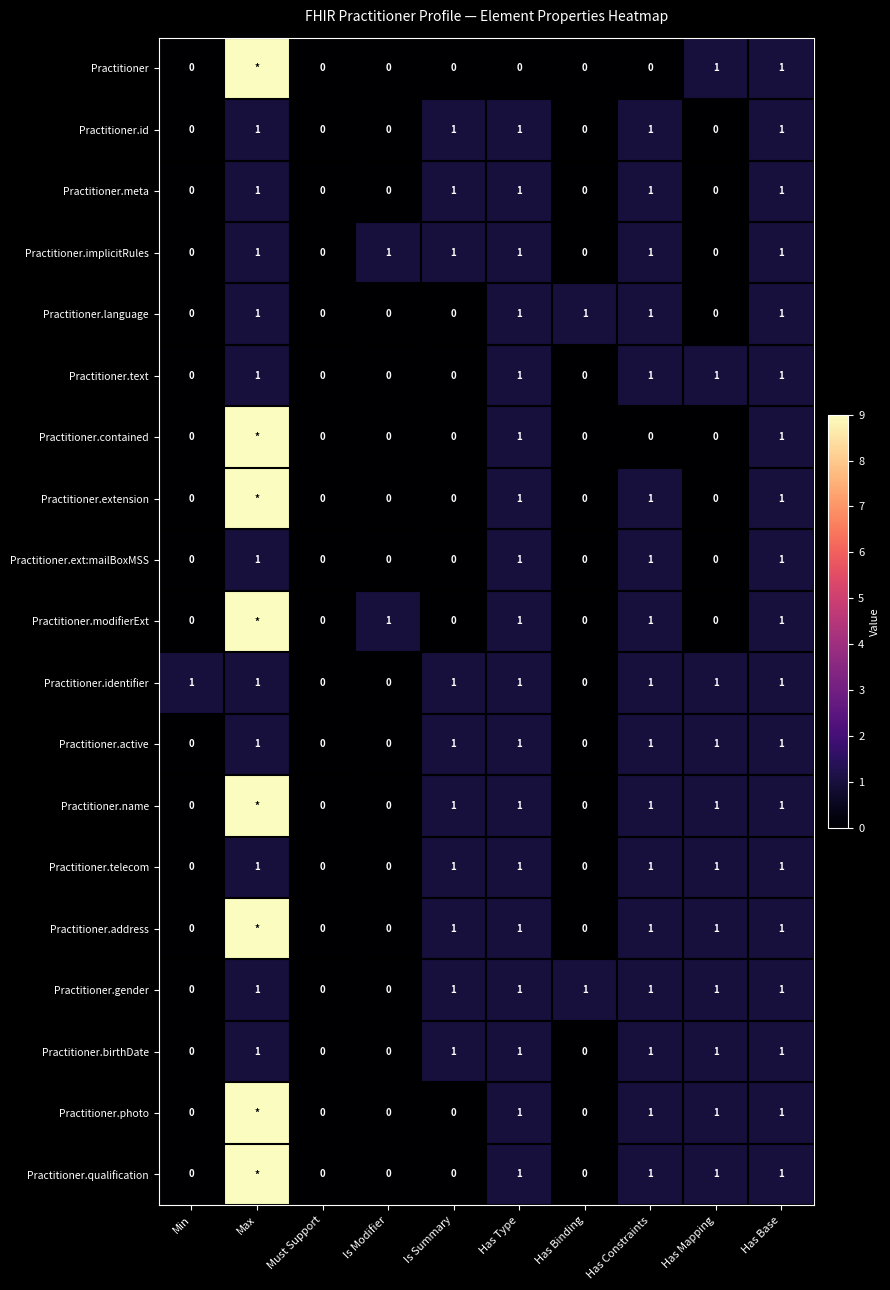

Is it true that Practitioner.language equals 0 at Is Summary?

True